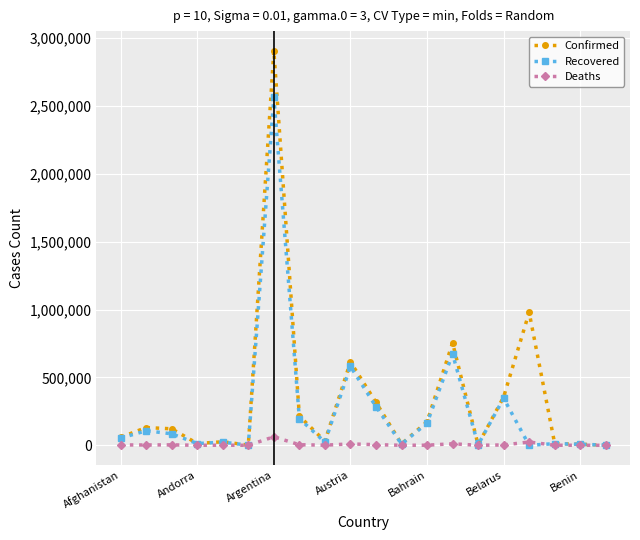

Is this an area chart (filled region under the line)?

No